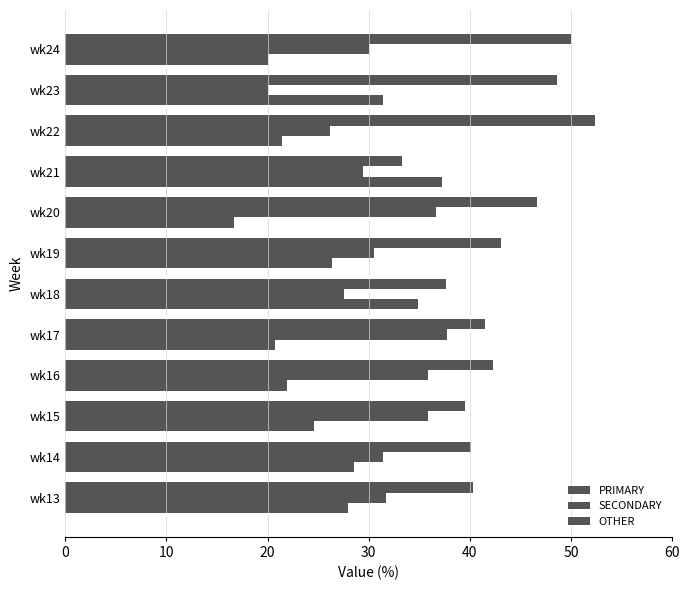

Reading right to left, extract all data points from this chart.

PRIMARY: 50.0	48.6	52.4	33.3	46.7	43.1	37.6	41.5	42.3	39.5	40.1	40.3
SECONDARY: 30.0	20.0	26.2	29.4	36.7	30.6	27.5	37.8	35.8	35.9	31.4	31.7
OTHER: 20.0	31.4	21.4	37.3	16.7	26.4	34.9	20.7	21.9	24.6	28.5	27.9